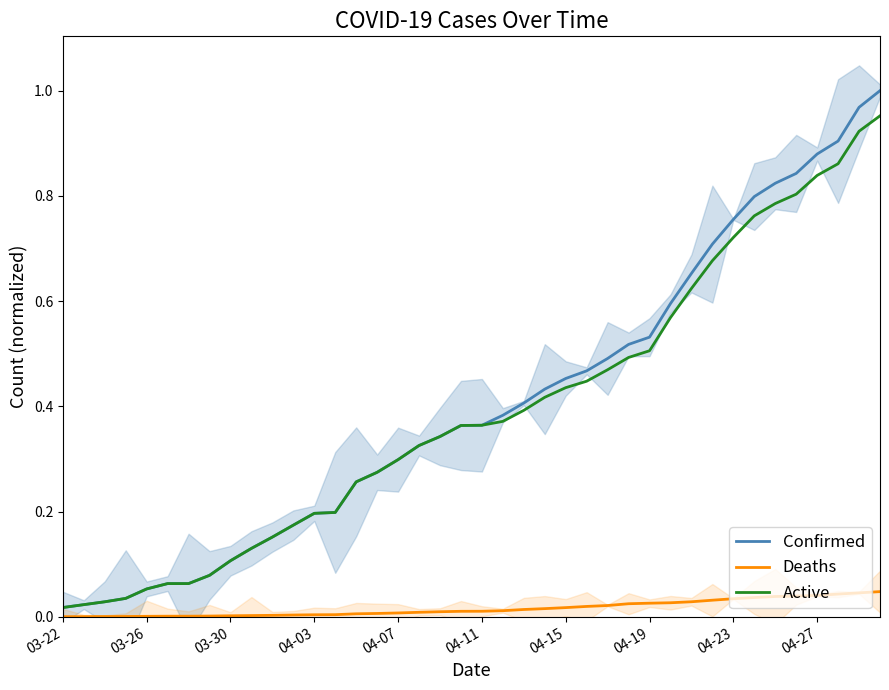

Which category has the lowest value in the Confirmed series?

03-22